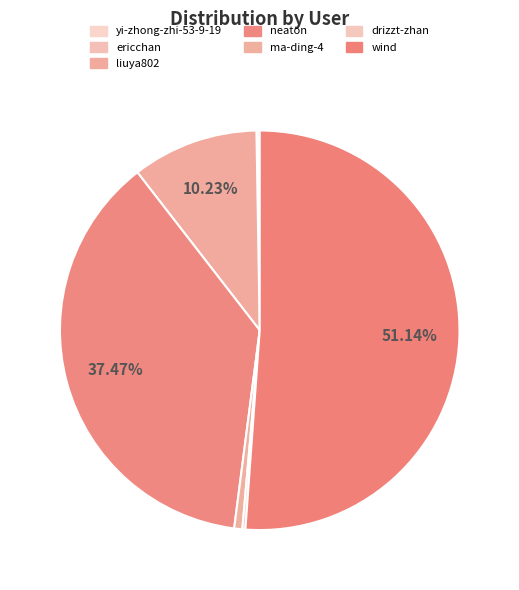

Combined, do drizzt-zhan and liuya802 account for over 50%?

No